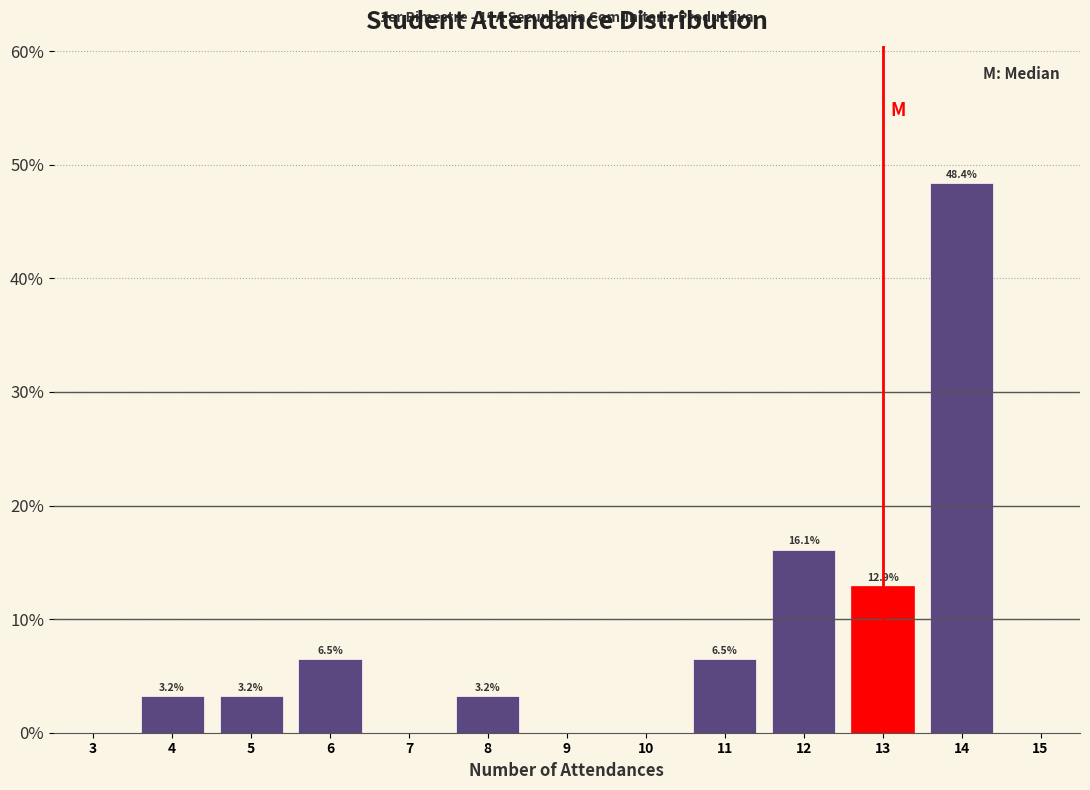

Over which range of the x-axis is the bar tallest?

13.5 to 14.5